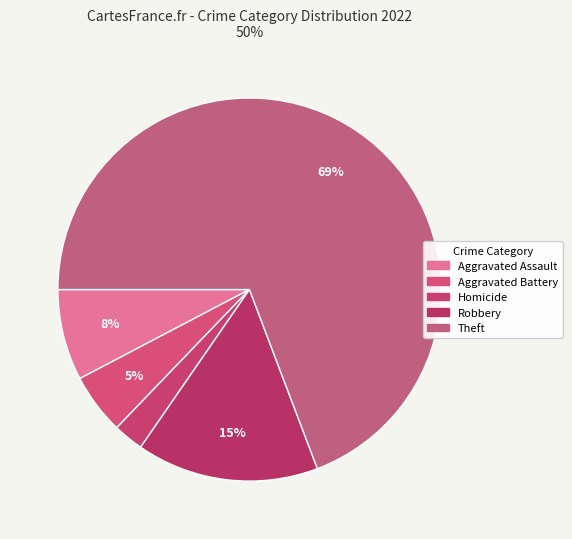

How many segments does this pie chart have?

5